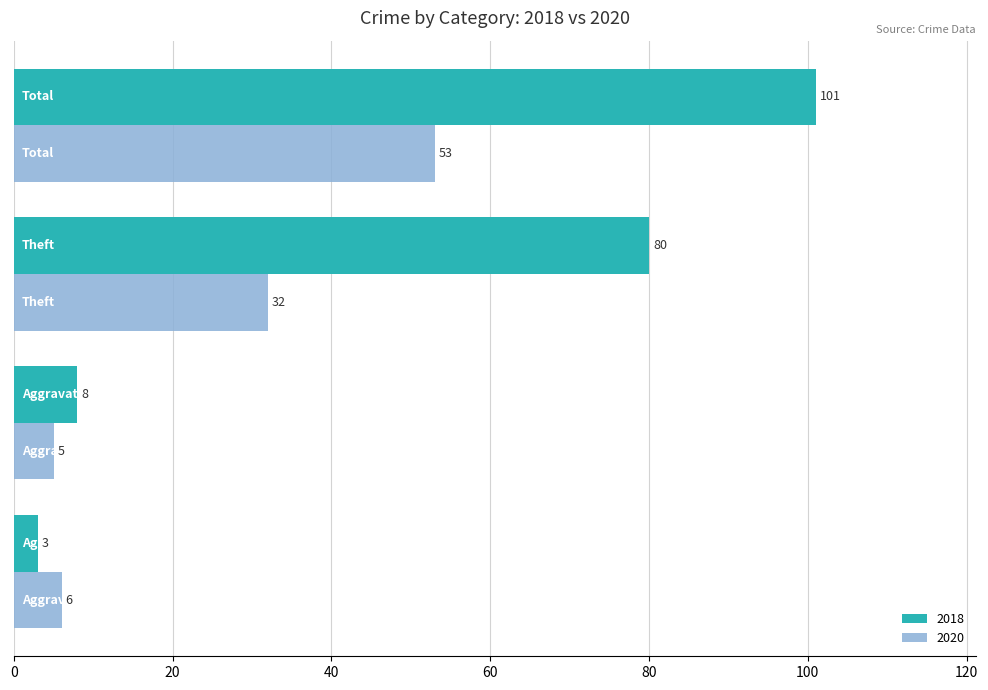

Count the number of categories in the chart.

4